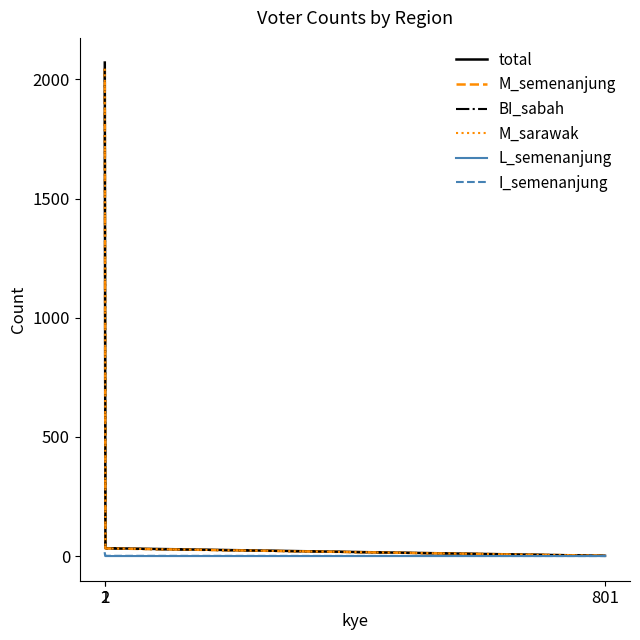

Count the I_semenanjung values in the range 0 to 10.

3